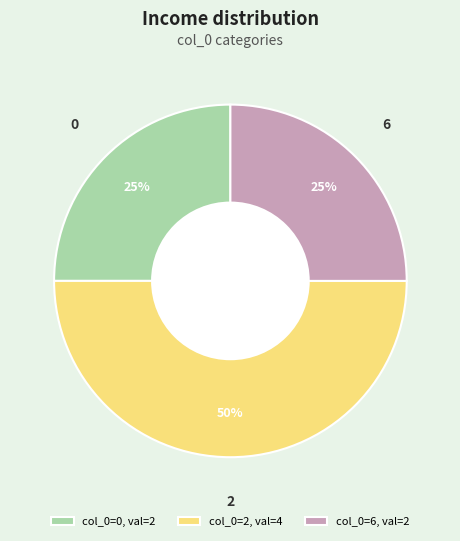

To the nearest percent, what is the difference between the largest and smallest slice percentages?

25%